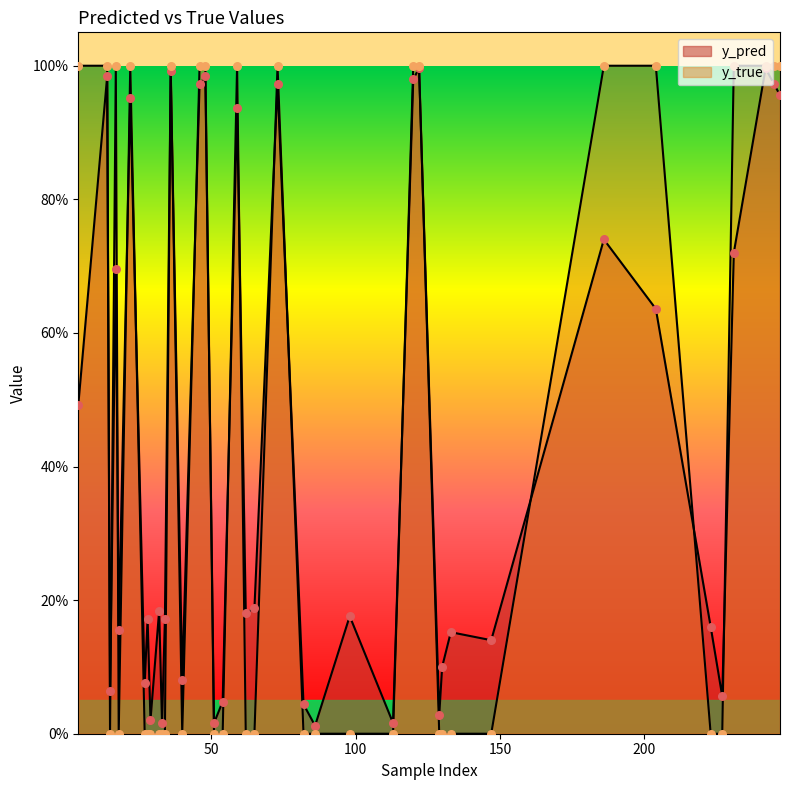

What is the total value across all series at 122?

2.0